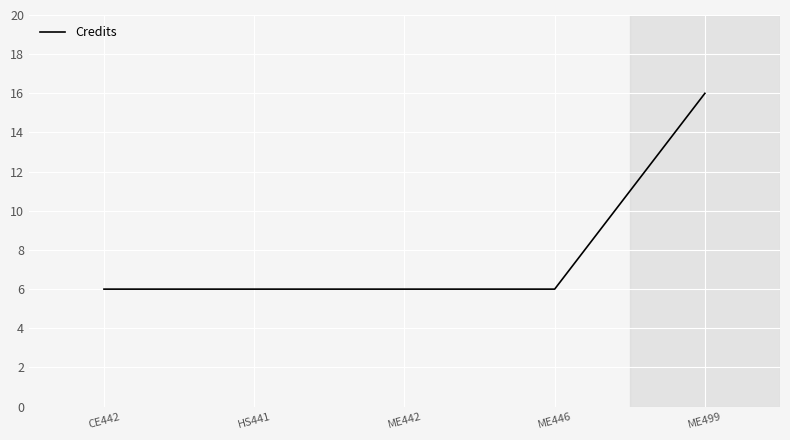

How many lines are shown in the chart?

1